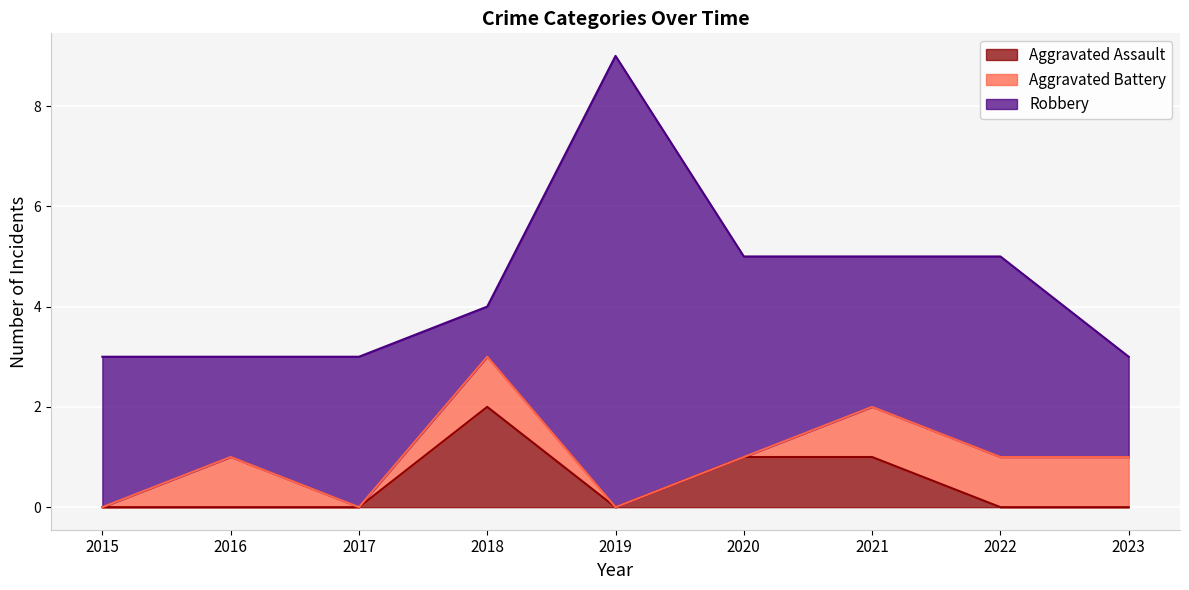

Is the value of Aggravated Assault at 2018 greater than the value of Robbery at 2021?

No